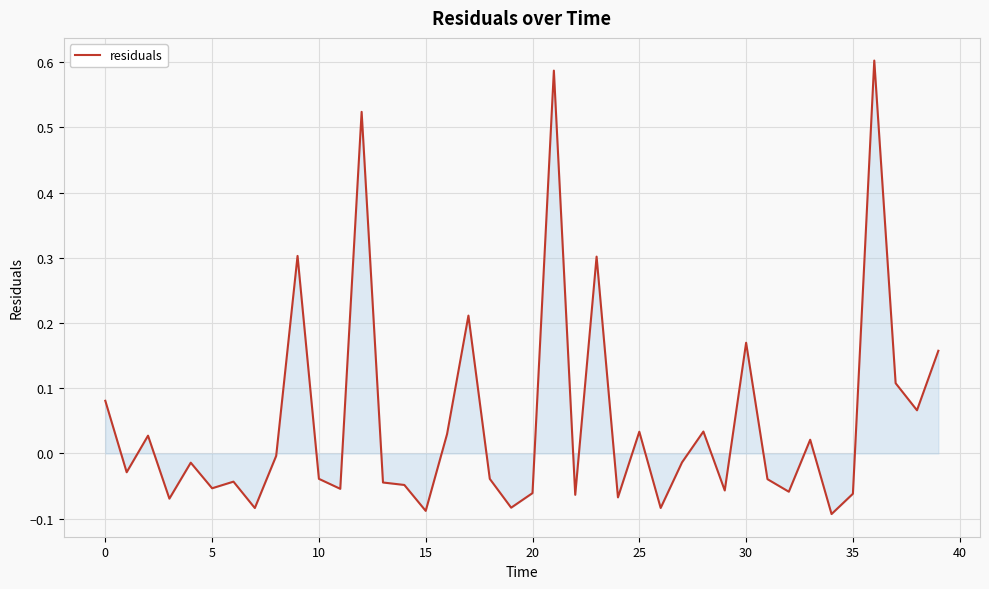

How many values exceed 0?

16